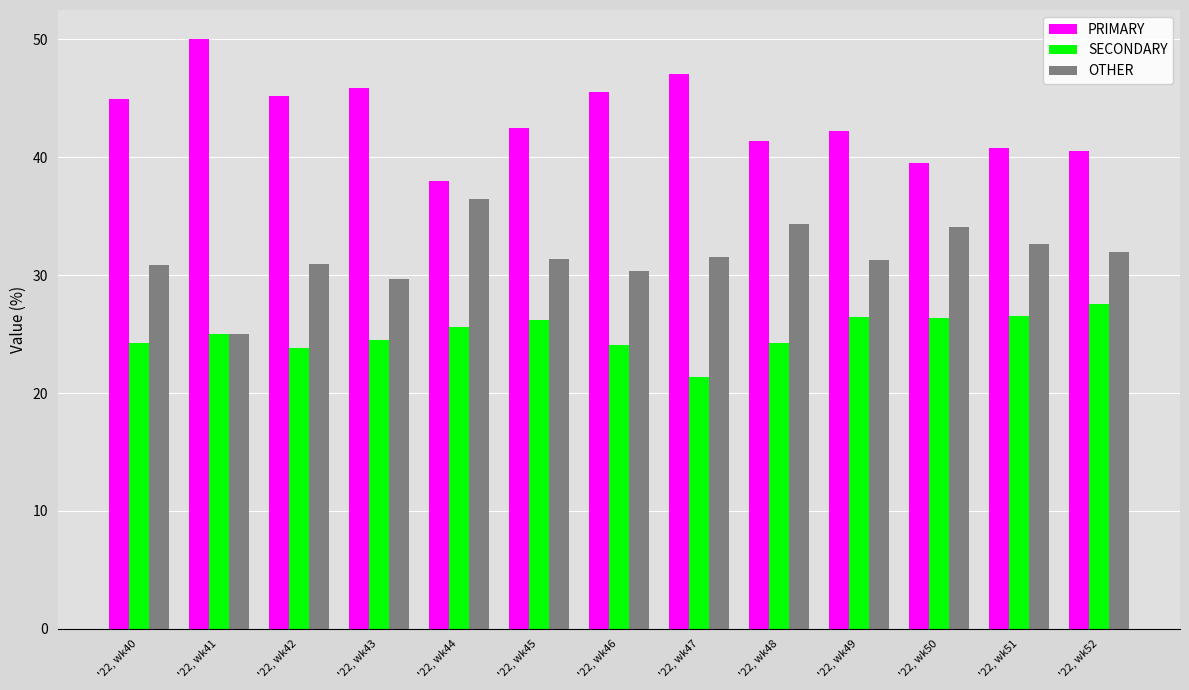

At '22, wk40, list the series in order from largest to smallest.

PRIMARY, OTHER, SECONDARY